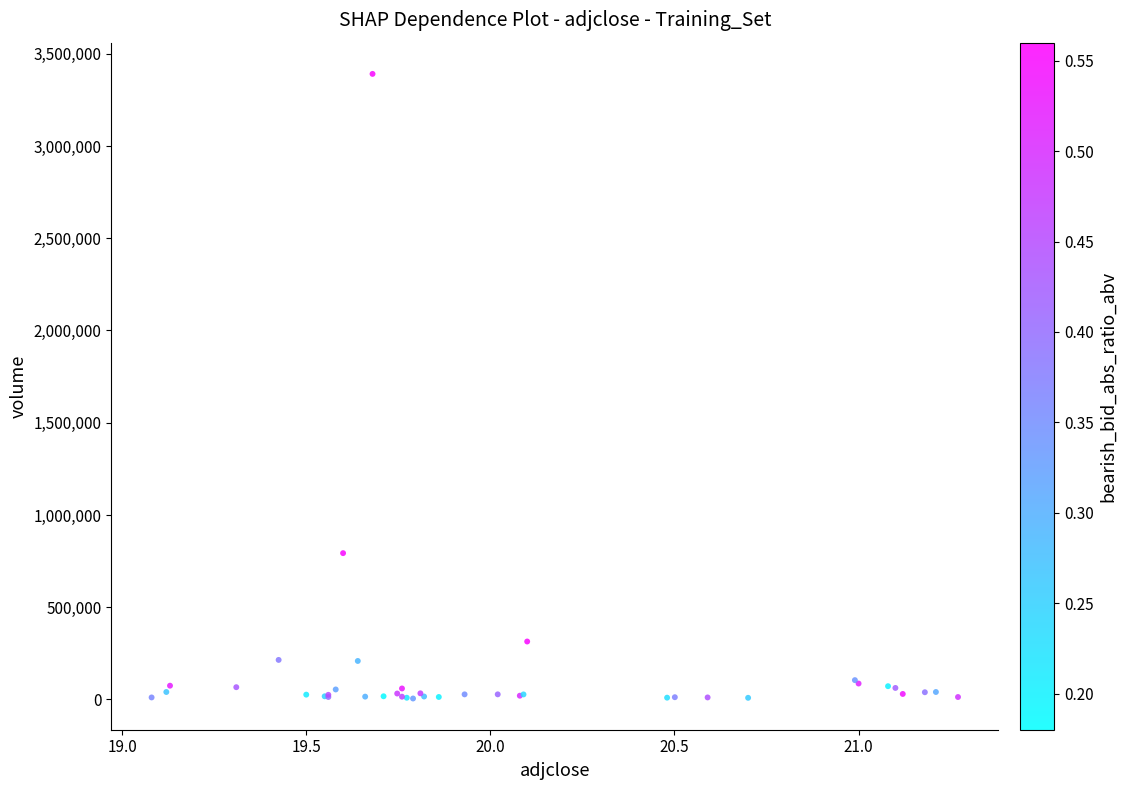

What Y value in the scatter plot is closest to 1698100?

793153